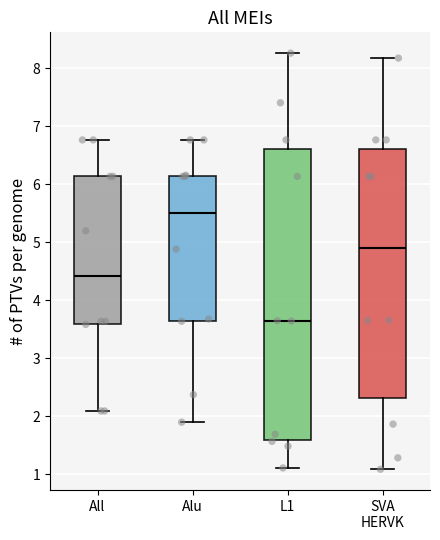

Reading left to right, read every box against the y-axis: the position of its median line, the range the box covers, and the ends of its whiskers. The values are not printed on the chart, so give them approximately, as read against the axis.

All: median 4.4, box 3.6 to 6.1, whiskers 2.1 to 6.8
Alu: median 5.5, box 3.6 to 6.2, whiskers 1.9 to 6.8
L1: median 3.6, box 1.6 to 6.6, whiskers 1.1 to 8.3
SVA HERVK: median 4.9, box 2.3 to 6.6, whiskers 1.1 to 8.2